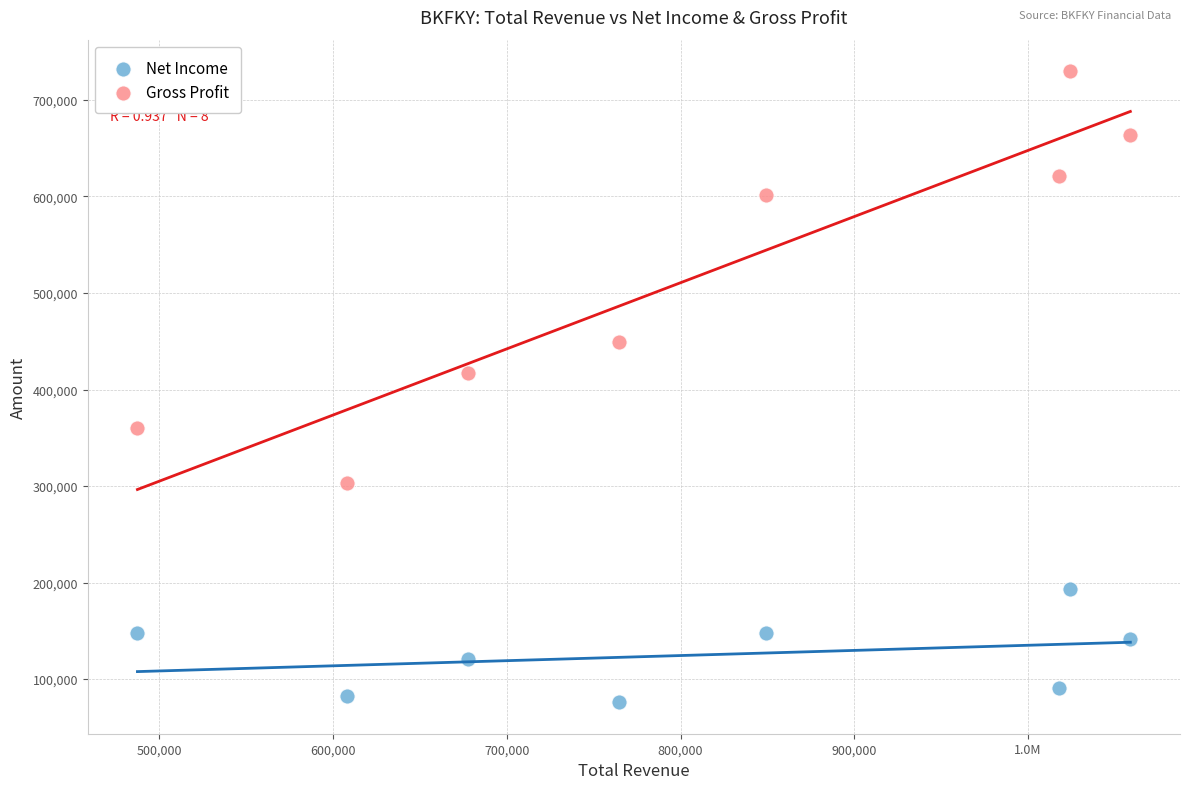

What are all the series names shown in the legend?

Net Income, Gross Profit